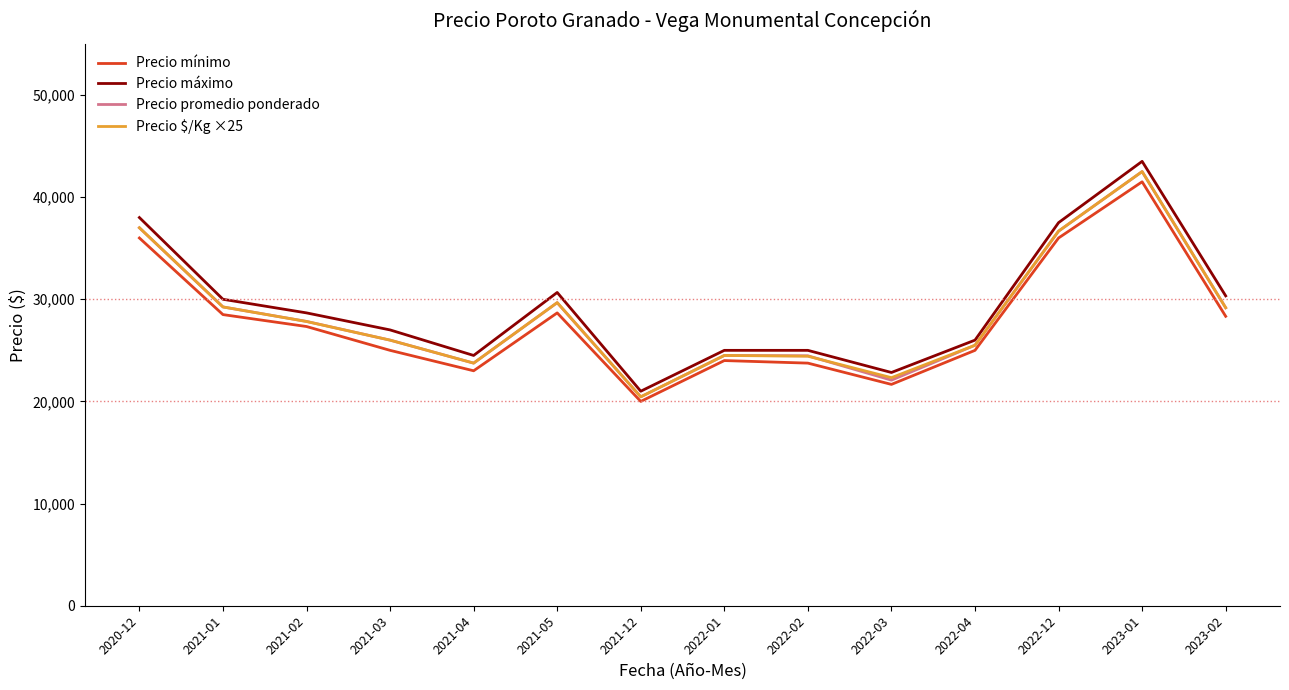

The value of Precio $/Kg ×25 at 2021-02 is 16488. True or false?

False